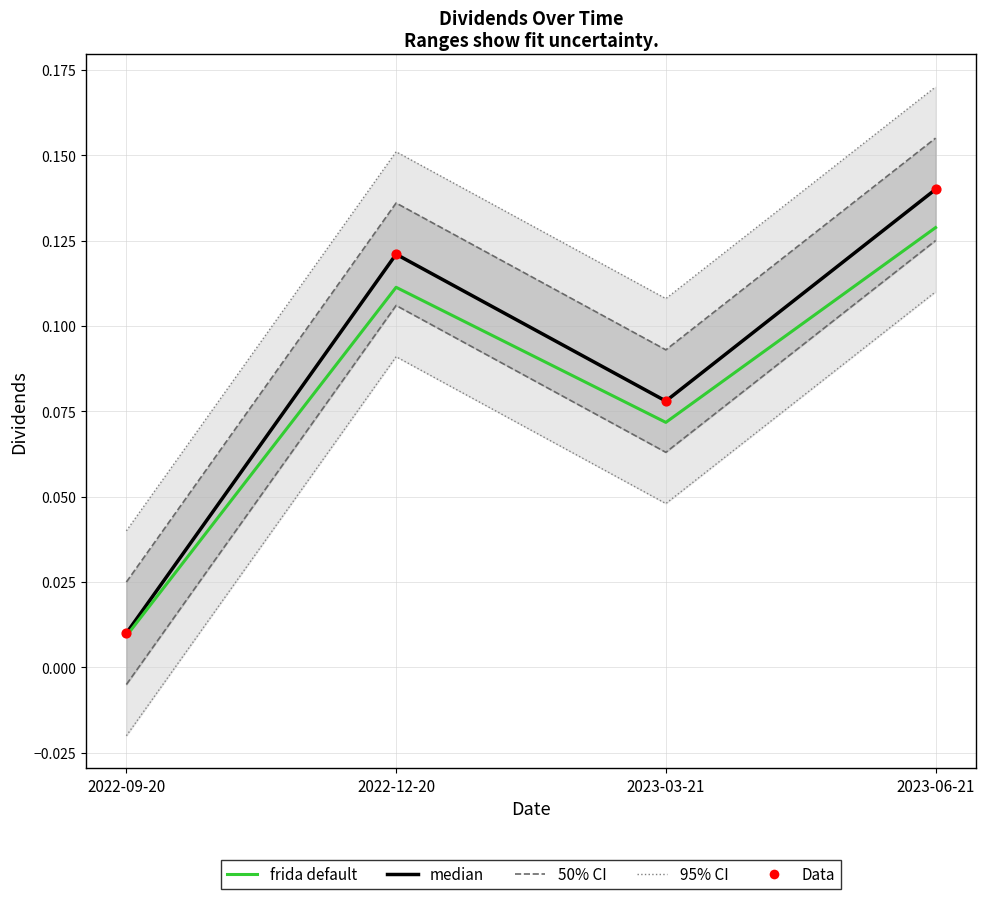

Which series has the largest total across all categories?

median